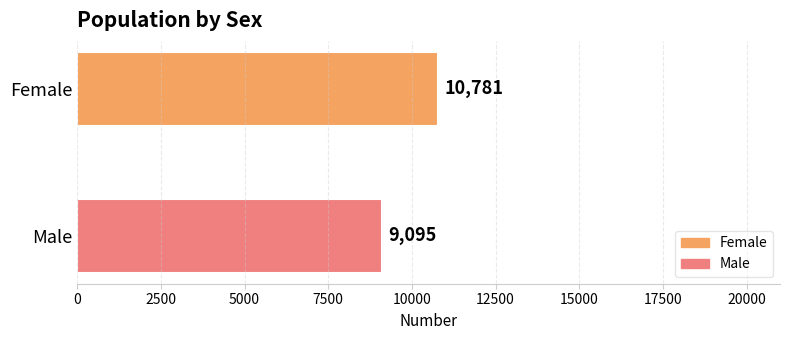

Reading top to bottom, what are all the values shown in this chart?

Female=10781	Male=9095